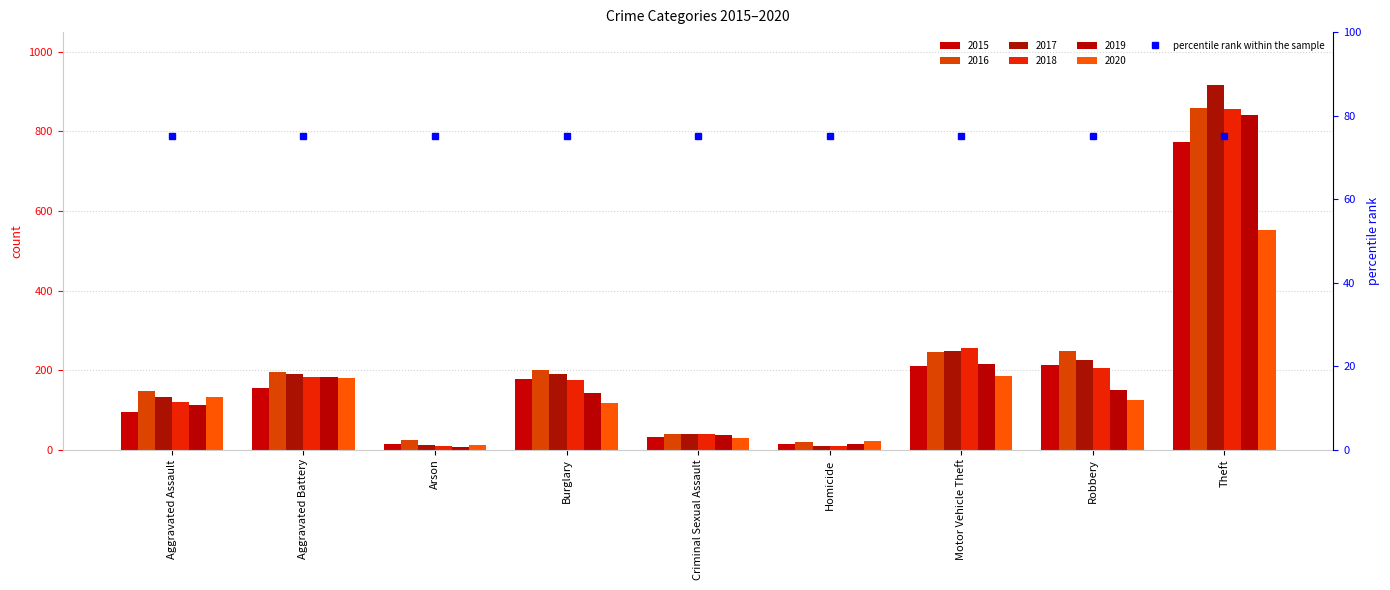

Is the value of 2020 at Motor Vehicle Theft greater than the value of 2017 at Aggravated Battery?

No